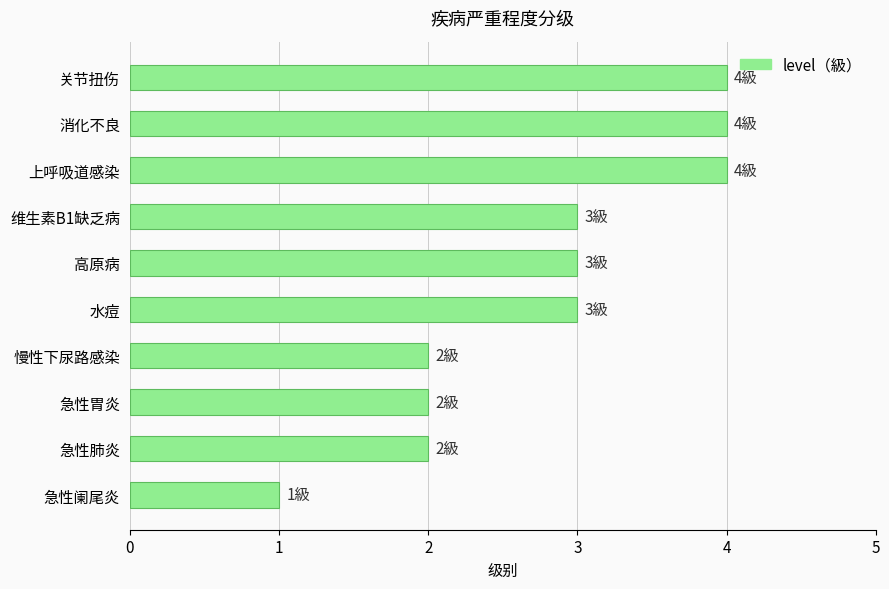

How many categories are shown in the chart?

10